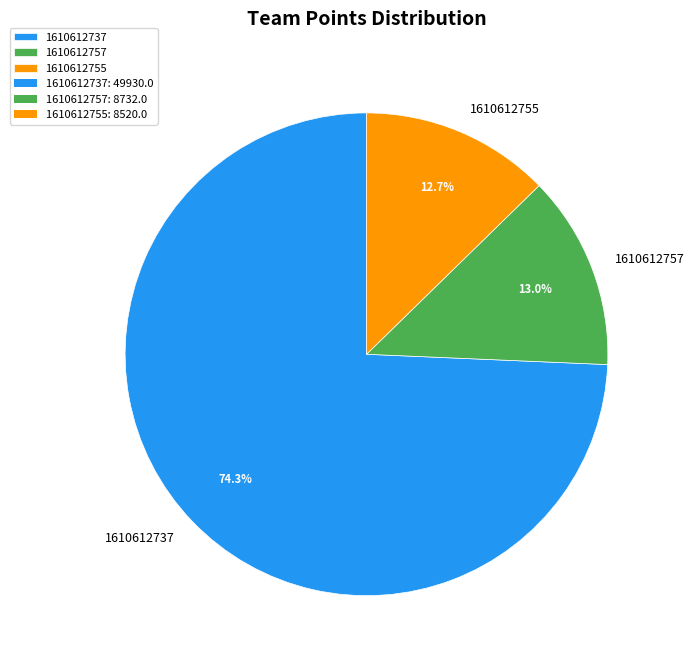

To the nearest percent, what portion does 1610612755 represent?

13%